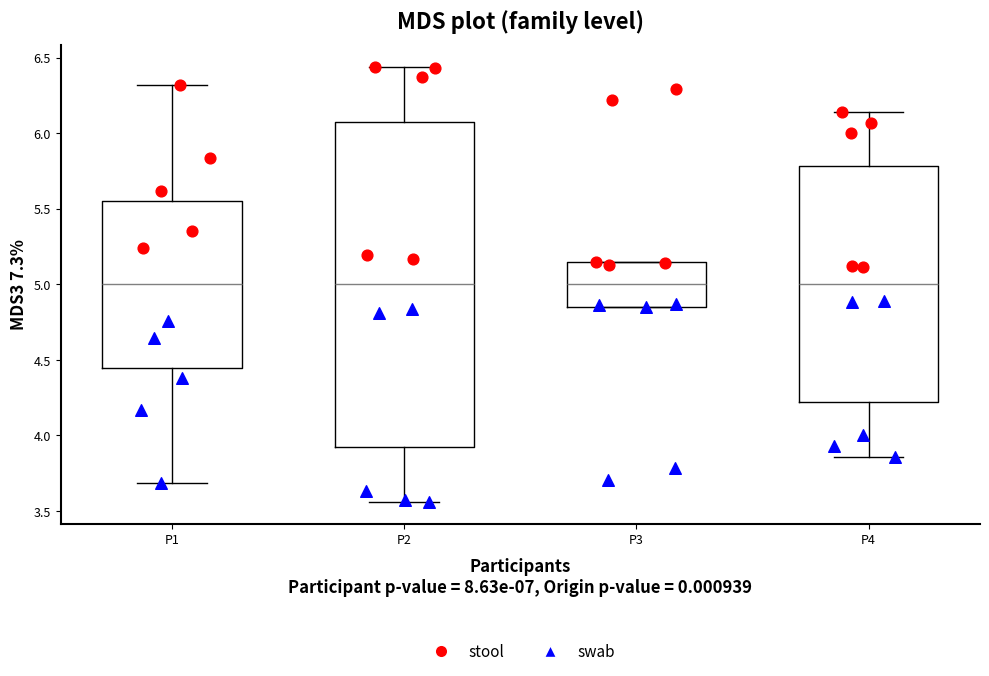

Which box is the tallest, from its lower edge to its upper edge?

P2